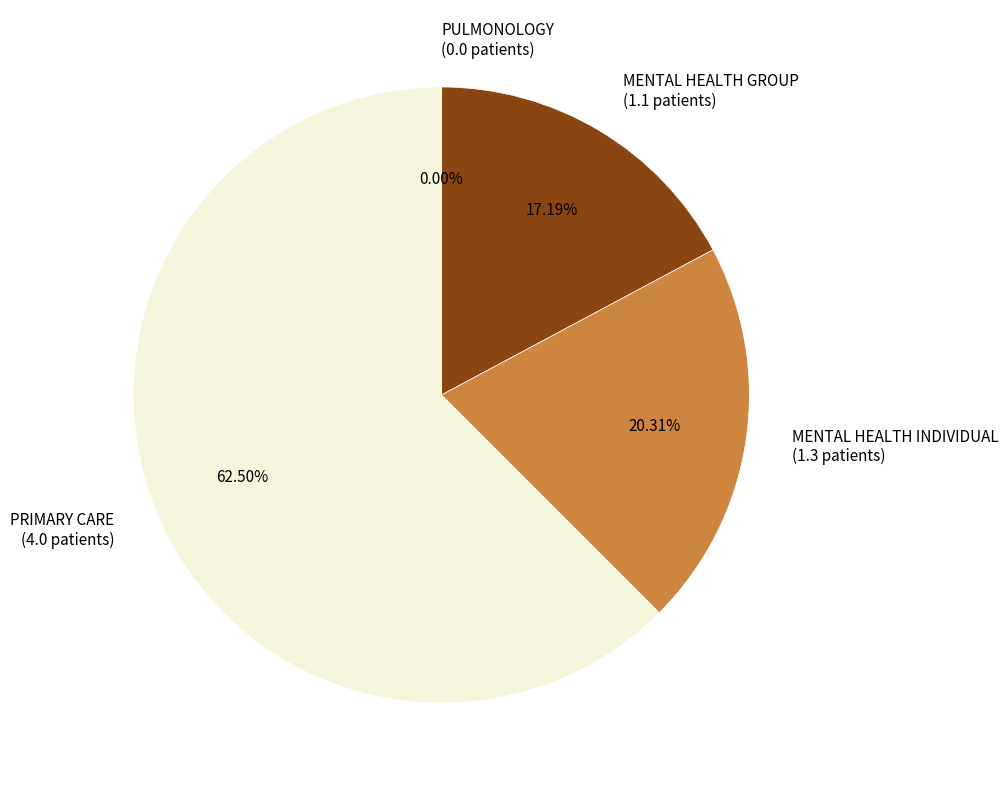

Is it true that PULMONOLOGY is 1% of the pie?

False